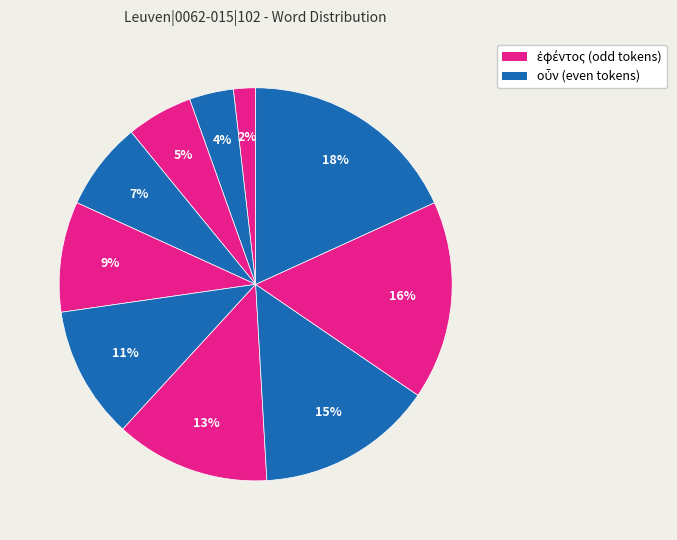

How many segments does this pie chart have?

10